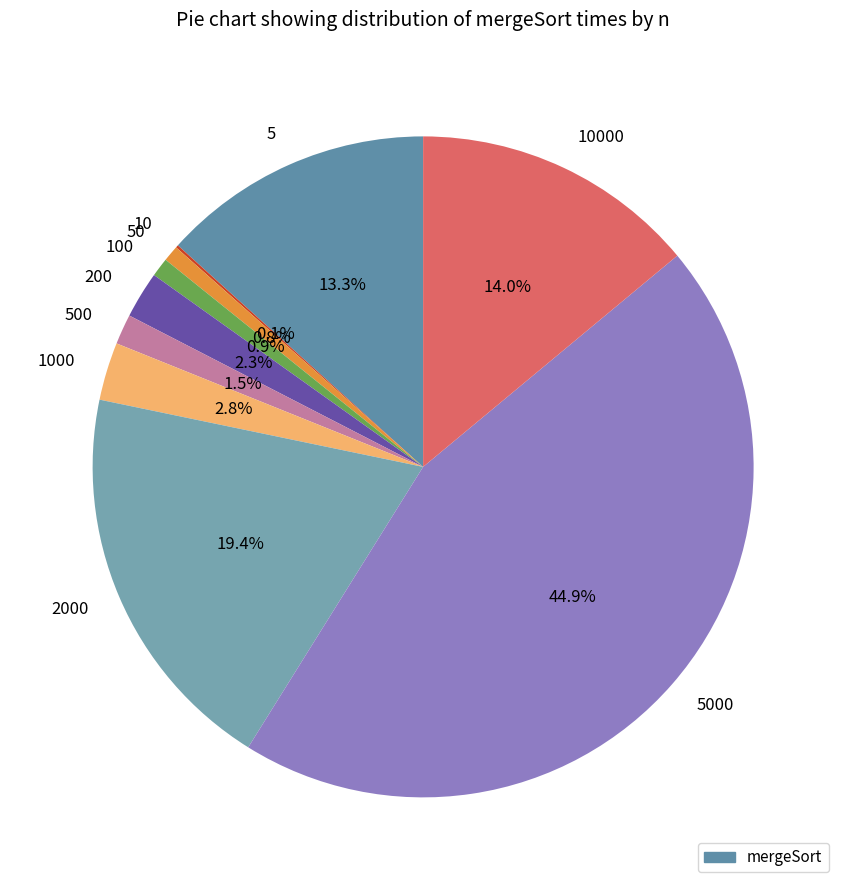

True or false: 5000 accounts for 45% of the total.

True